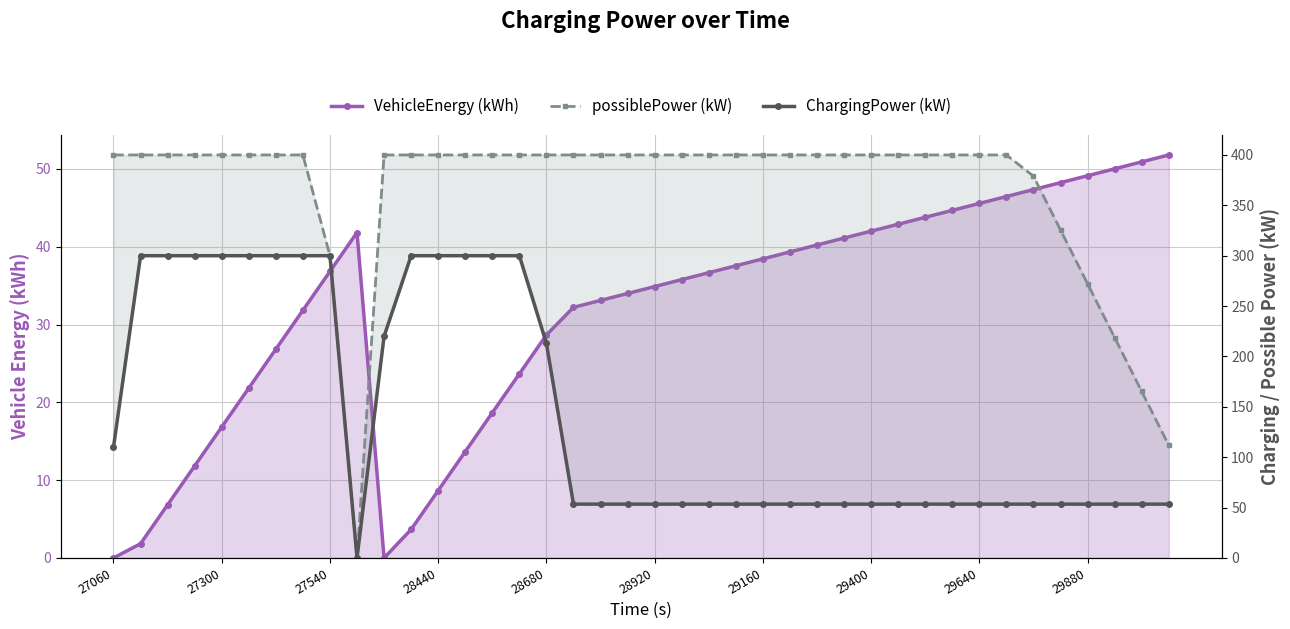

Between 13 and 12, which is larger?

13